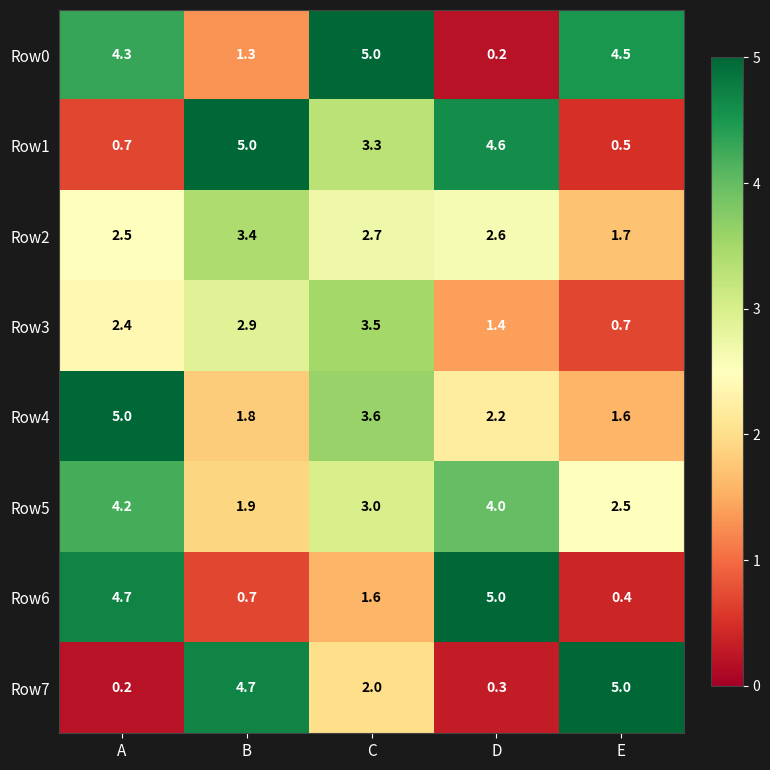

At which category is the sum across all series the highest?

C